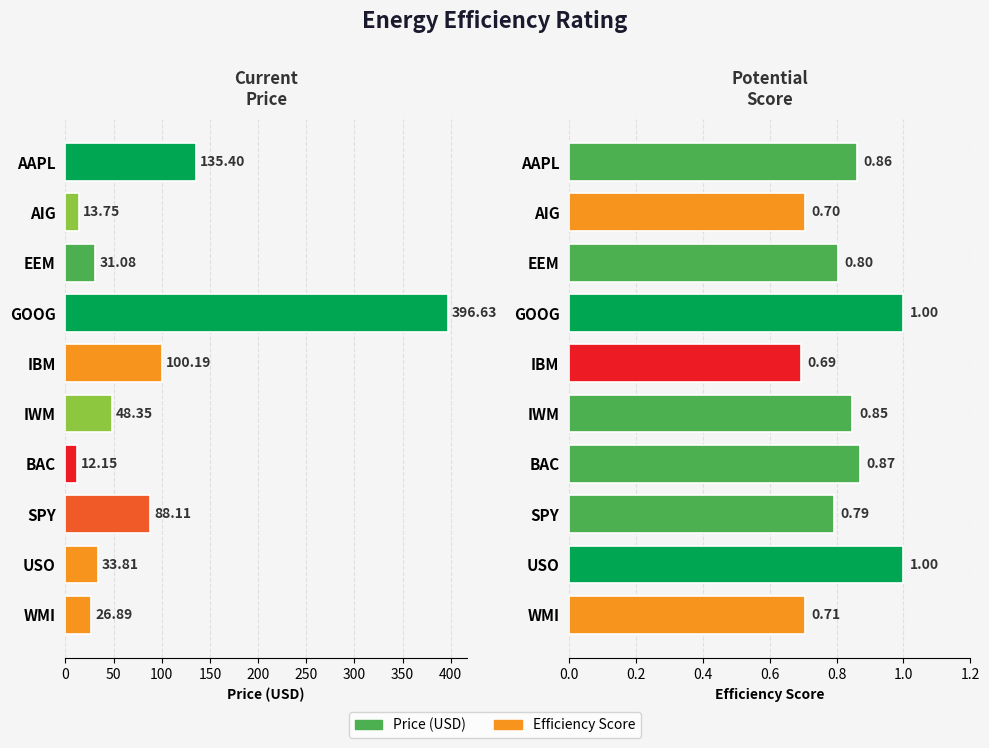

The Efficiency Score series shows 1.0 at IBM. True or false?

False